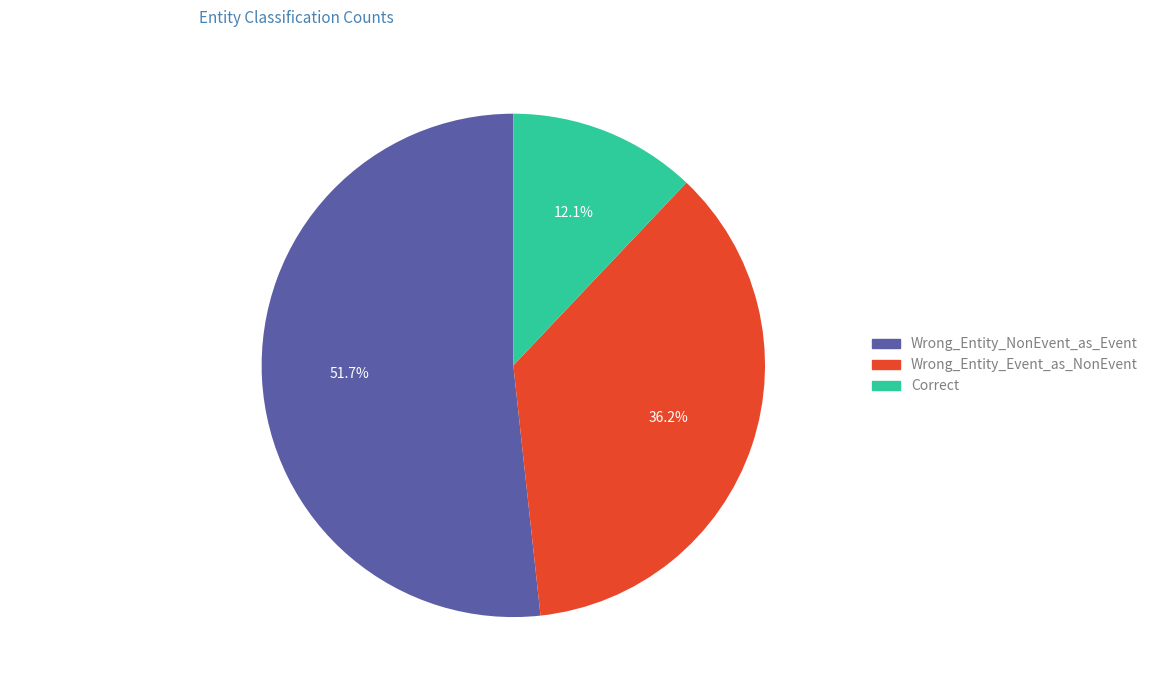

True or false: Wrong_Entity_Event_as_NonEvent accounts for 36% of the total.

True